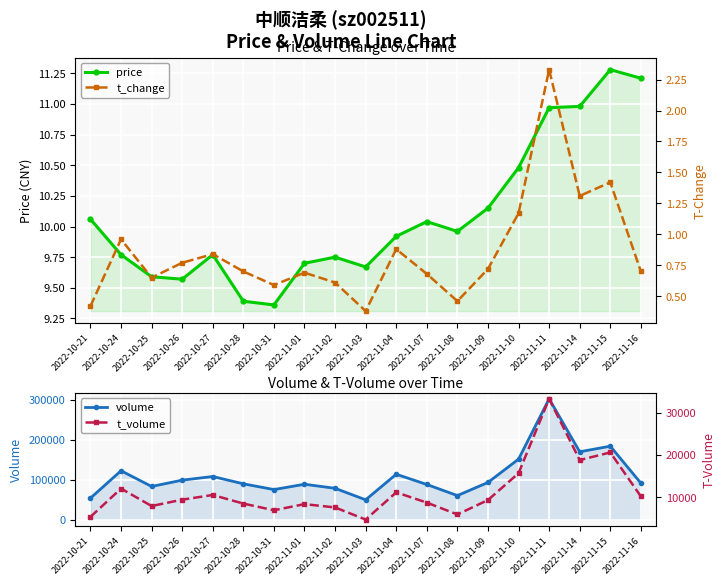

What is the label of the 8th point from the left?

2022-11-01